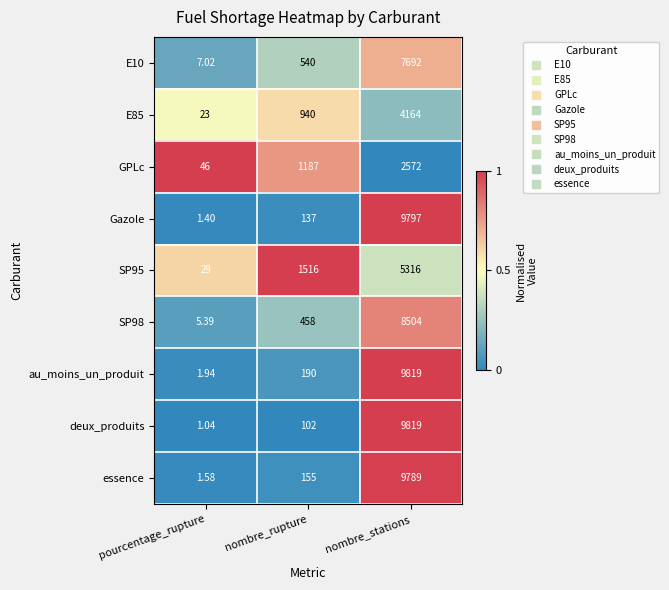

Where is E10 nearest to the value 3849?

nombre_rupture